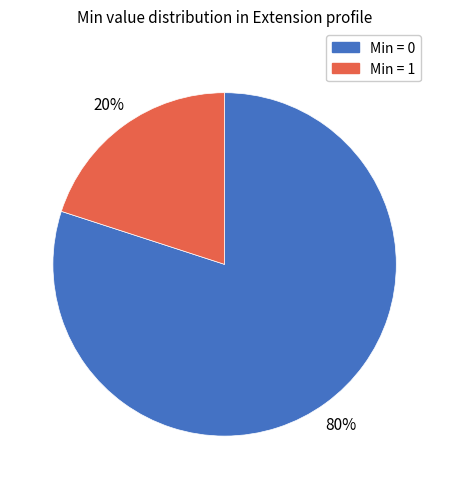

Is there any slice that represents more than half of the pie?

Yes